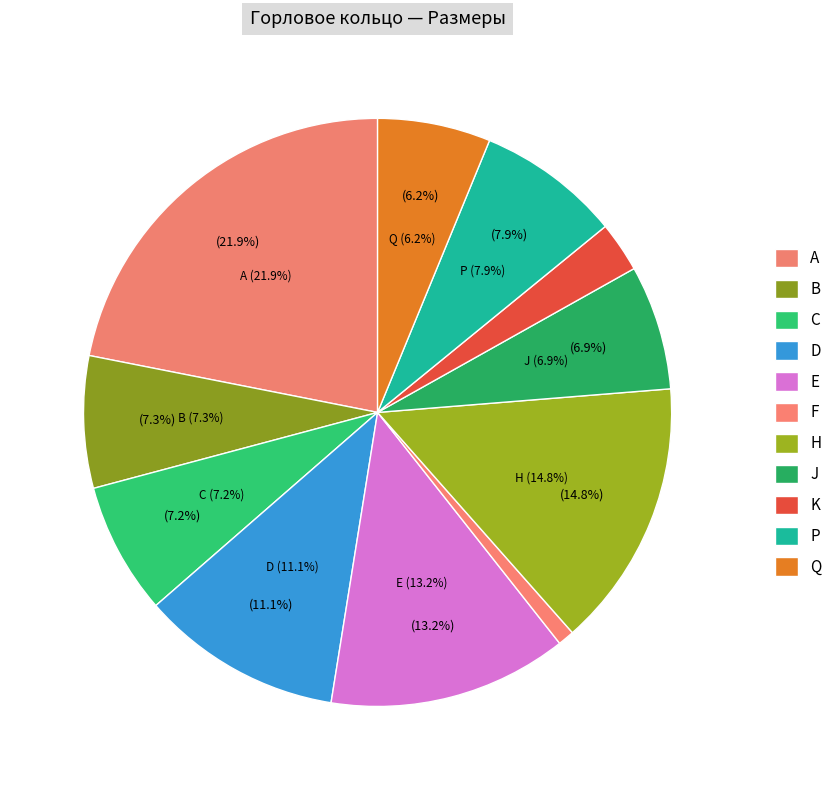

How many slices are in this pie chart?

11